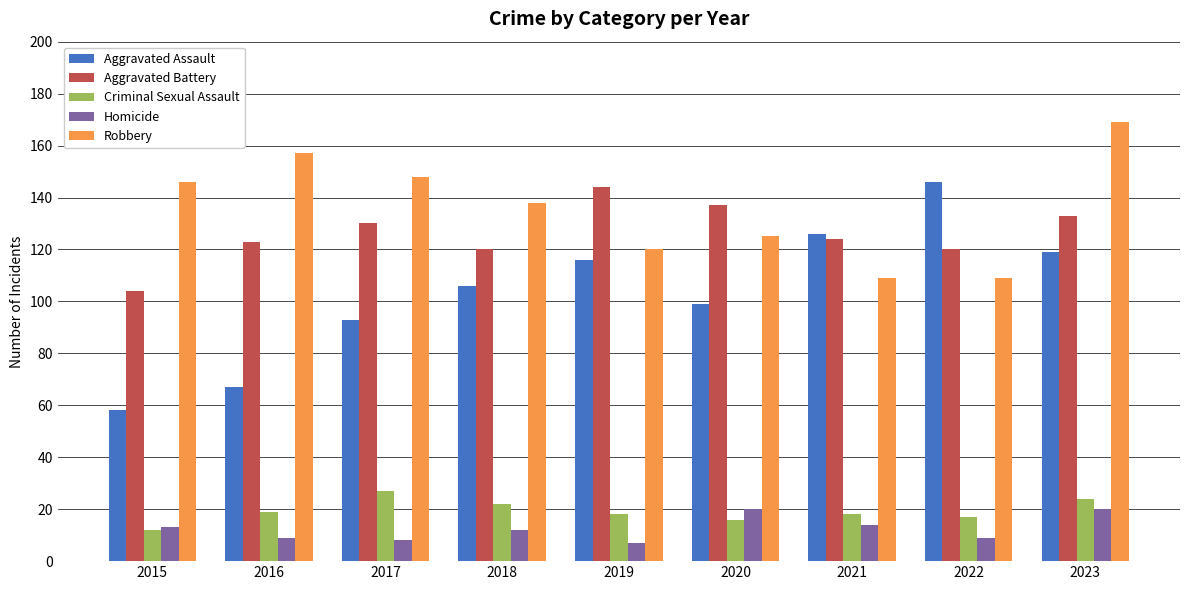

How many data points does each series have?

9